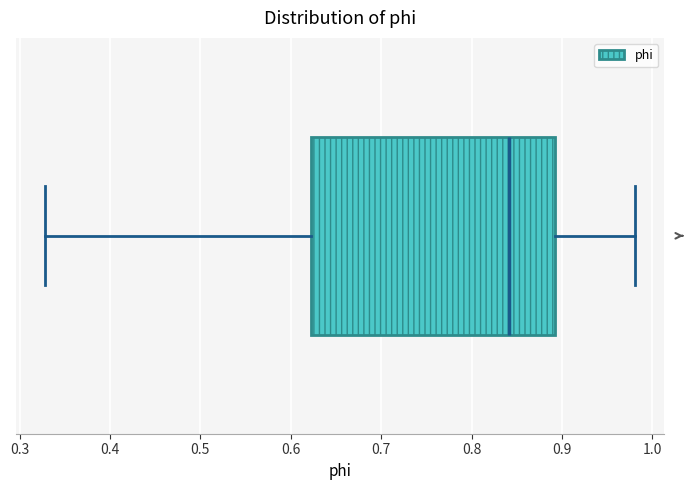

Read this box plot against the x-axis: the position of the median line, the range covered by the box, and the ends of both whiskers. The values are not printed on the chart, so give them approximately, as read against the axis.

median 0.84, box 0.62 to 0.89, whiskers 0.33 to 0.98